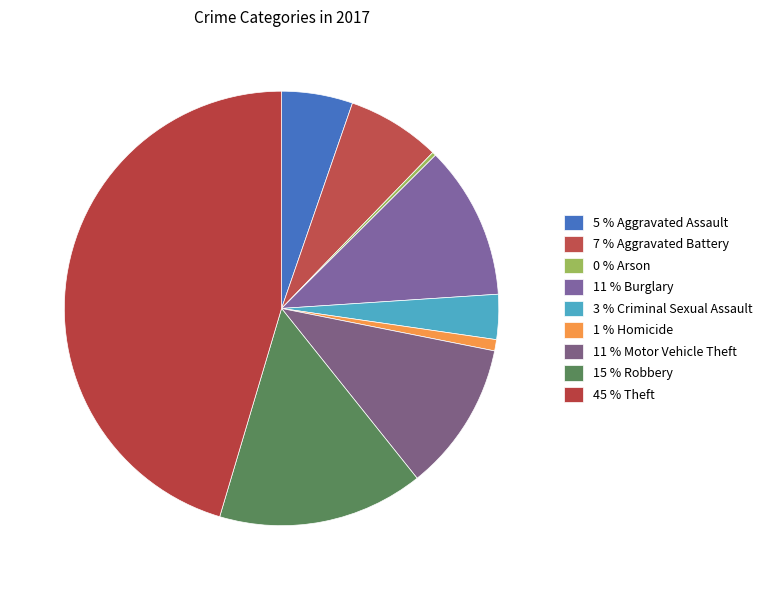

How many segments does this pie chart have?

9